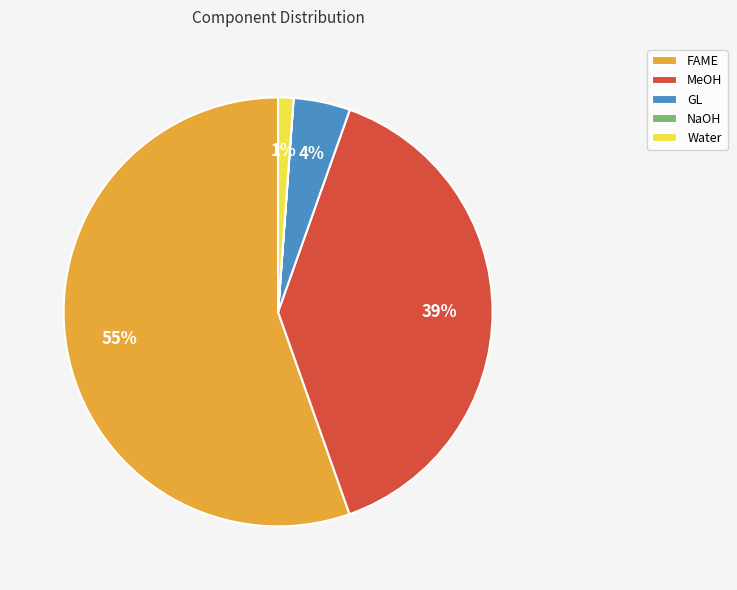

Is it true that FAME is 55% of the pie?

True